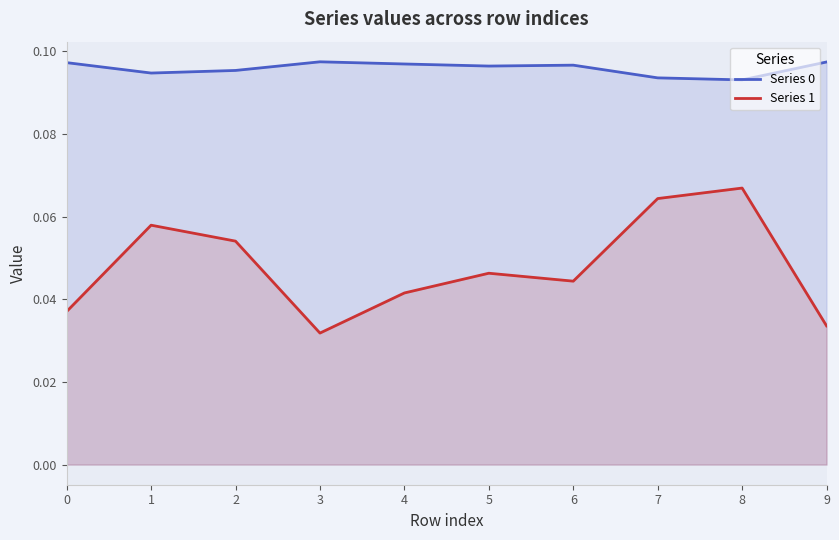

What is the spread (max minus min) of values at 9?

0.1